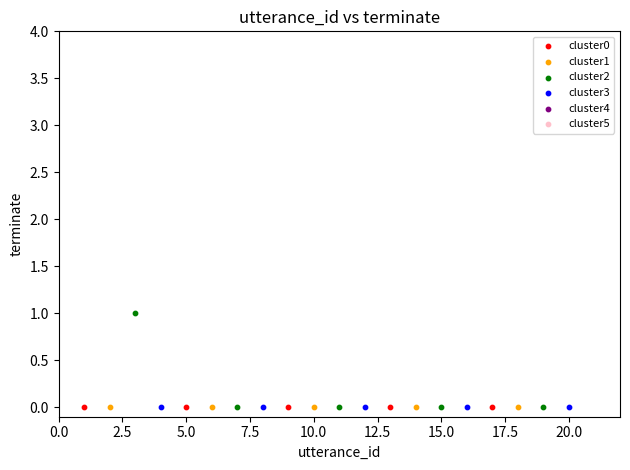

Which series contains the highest Y value?

cluster2